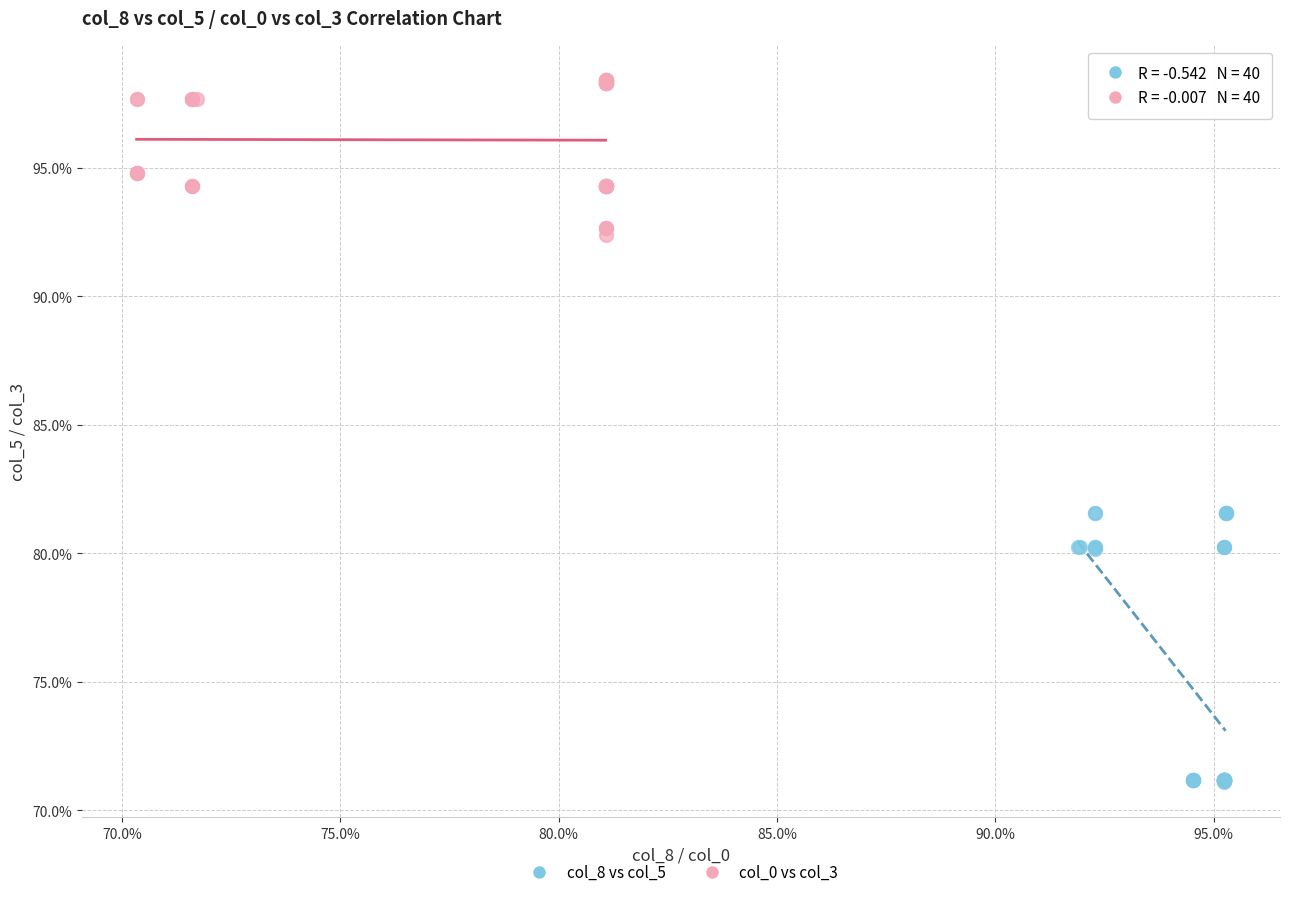

What are all the series names shown in the legend?

col_8 vs col_5, col_0 vs col_3